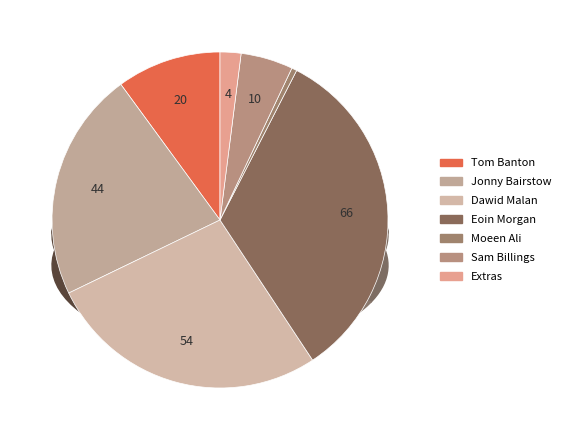

What is the ratio of the value at Sam Billings to the value at Dawid Malan?

0.2